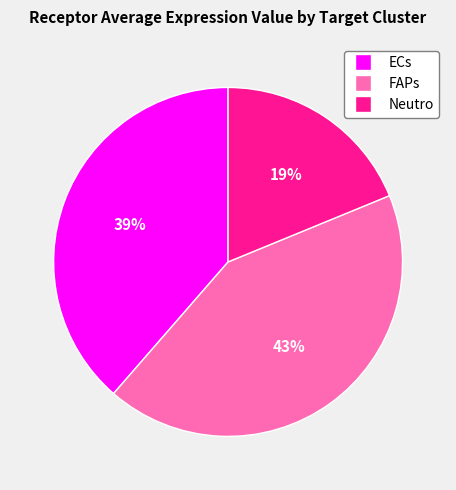

To the nearest percent, what is the difference between the largest and smallest slice percentages?

24%